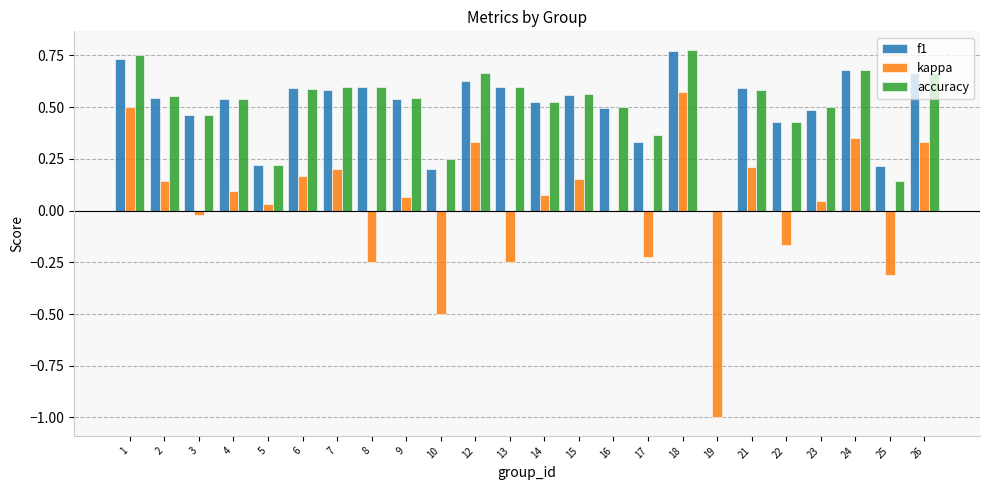

At which category is the sum across all series the highest?

18